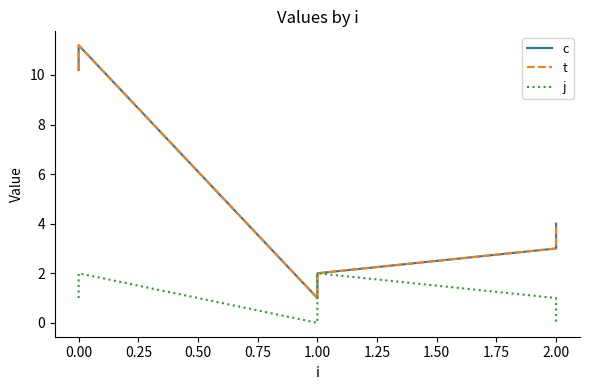

Reading right to left, extract all data points from this chart.

c: 4.0	3.0	2.0	1.0	11.2	10.2
t: 4.0	3.0	2.0	1.0	11.2	10.2
j: 0.0	1.0	2.0	0.0	2.0	1.0